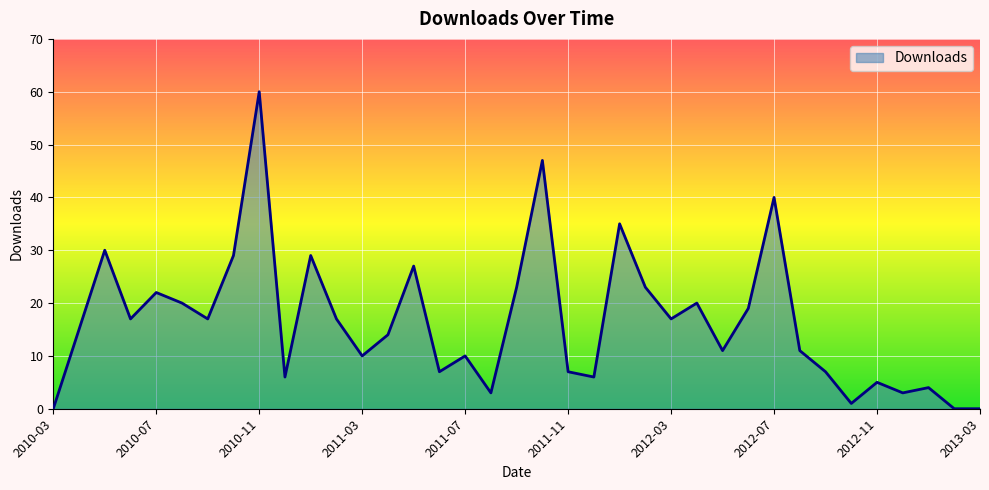

How many categories are shown in the chart?

37